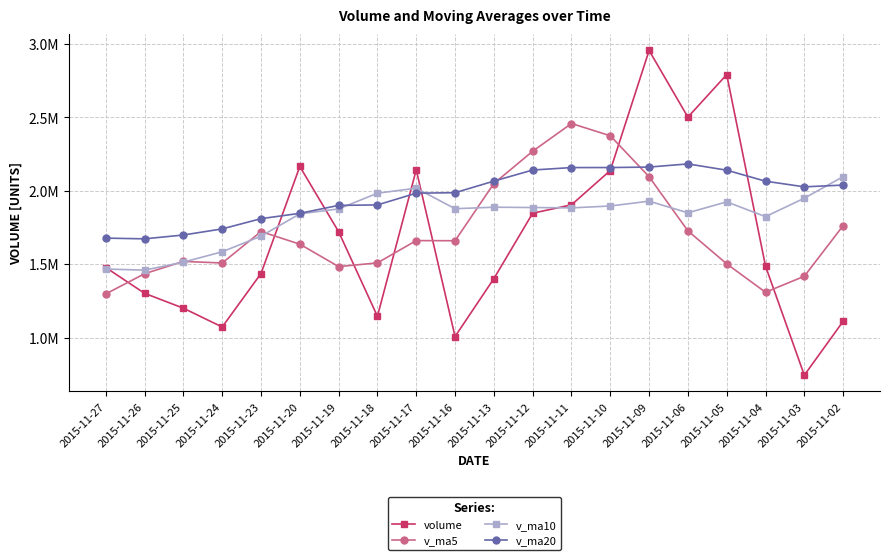

At 2015-11-20, list the series in order from largest to smallest.

volume, v_ma20, v_ma10, v_ma5